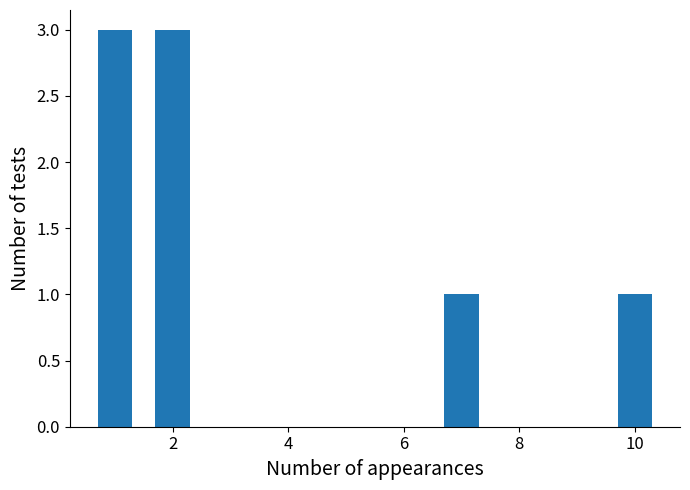

What is the value of the 2nd bar from the left?

3